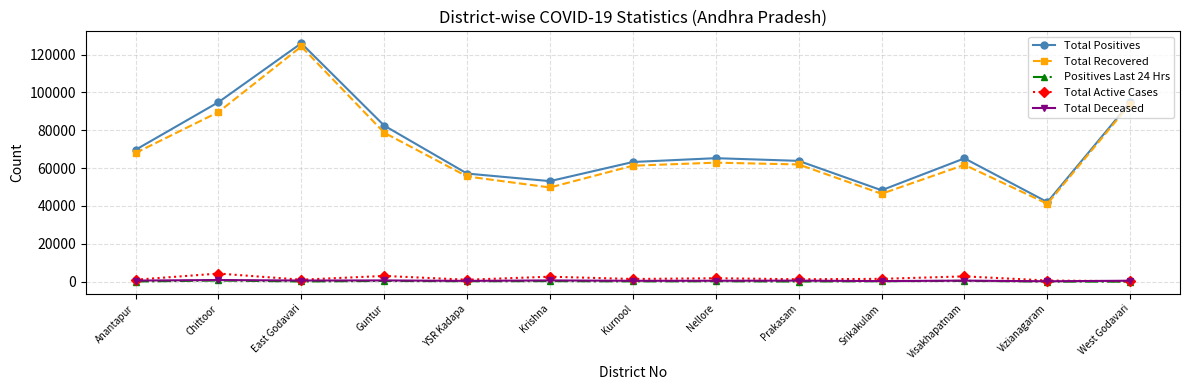

How many data points in Total Recovered are less than 61948?

6